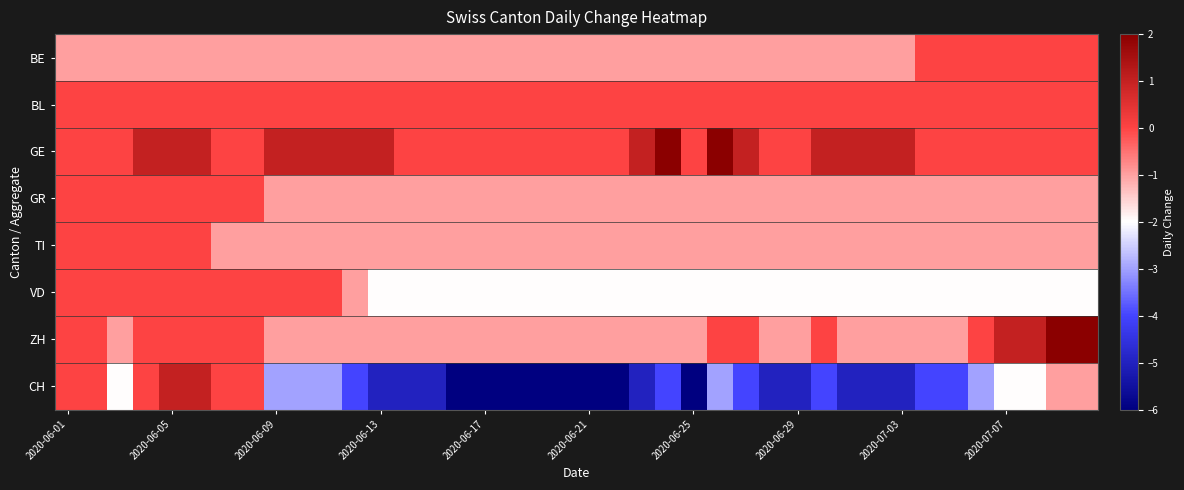

Count the number of data series in this chart.

8